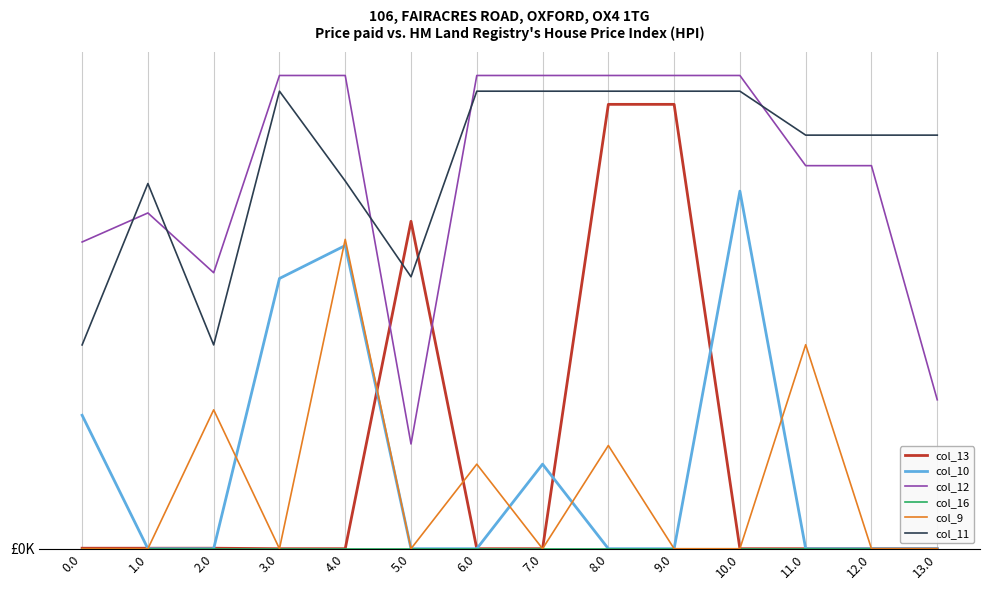

Does the chart display data point markers on the line(s)?

No